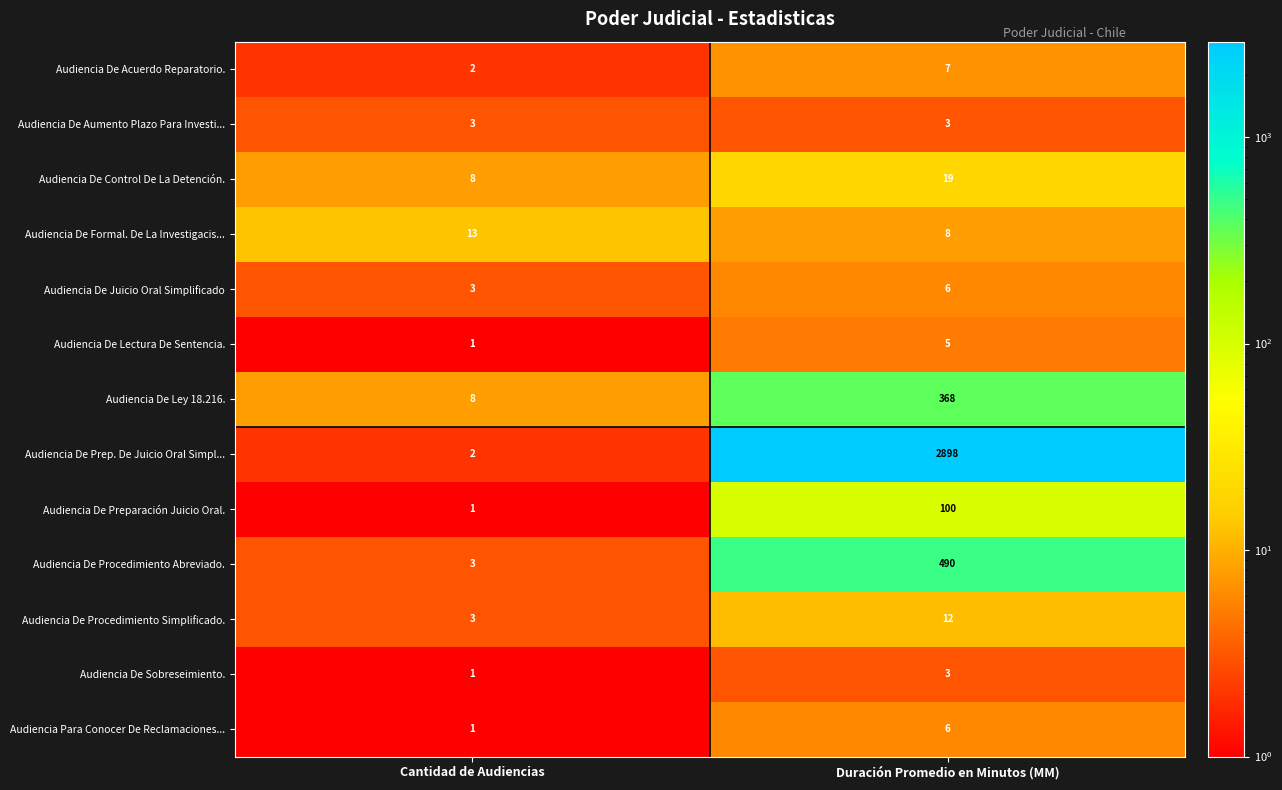

Reading left to right, list all the values displayed in this chart.

Audiencia De Acuerdo Reparatorio.: 2	7
Audiencia De Aumento Plazo Para Investi...: 3	3
Audiencia De Control De La Detención.: 8	19
Audiencia De Formal. De La Investigacis...: 13	8
Audiencia De Juicio Oral Simplificado: 3	6
Audiencia De Lectura De Sentencia.: 1	5
Audiencia De Ley 18.216.: 8	368
Audiencia De Prep. De Juicio Oral Simpl...: 2	2898
Audiencia De Preparación Juicio Oral.: 1	100
Audiencia De Procedimiento Abreviado.: 3	490
Audiencia De Procedimiento Simplificado.: 3	12
Audiencia De Sobreseimiento.: 1	3
Audiencia Para Conocer De Reclamaciones...: 1	6